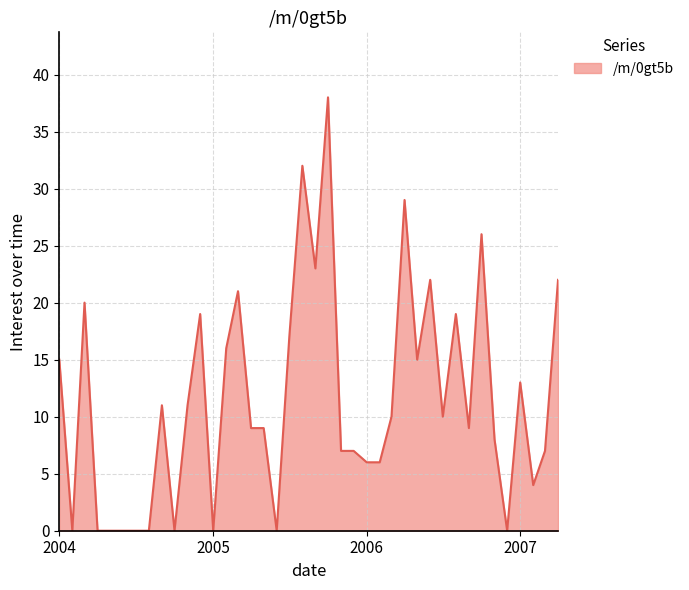

How many categories are shown in the chart?

40